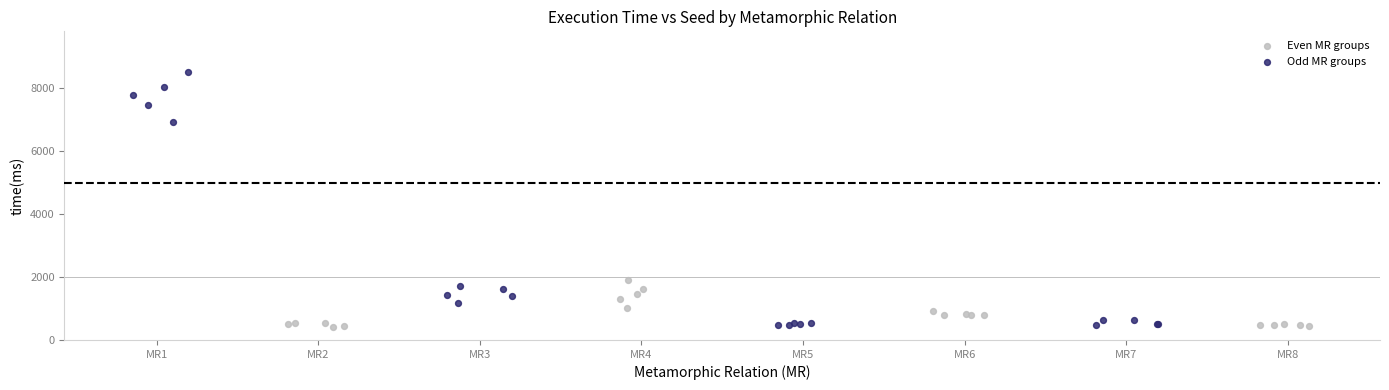

Which series has the widest spread of Y values?

Odd MR groups